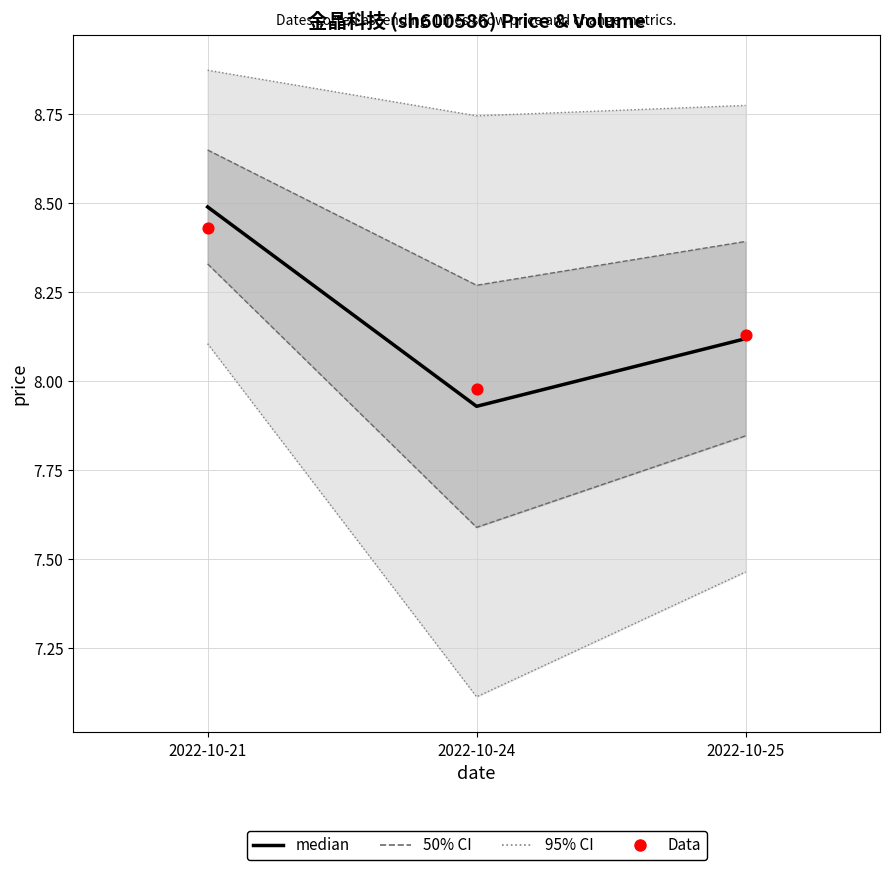

What is the total value across all series at 2022-10-25?

16.2